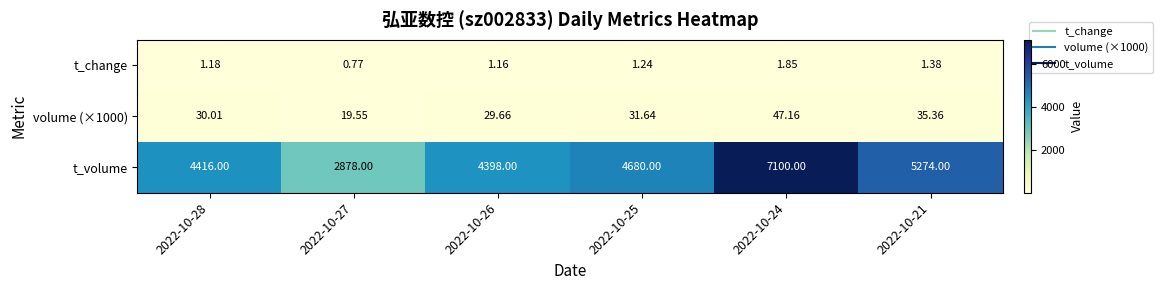

Count the number of data series in this chart.

3